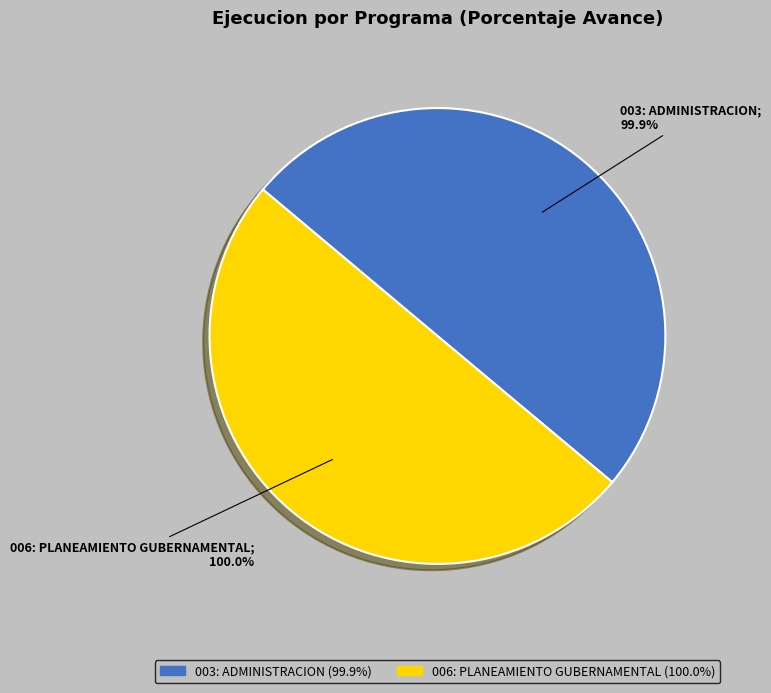

Does any single category account for the majority?

Yes